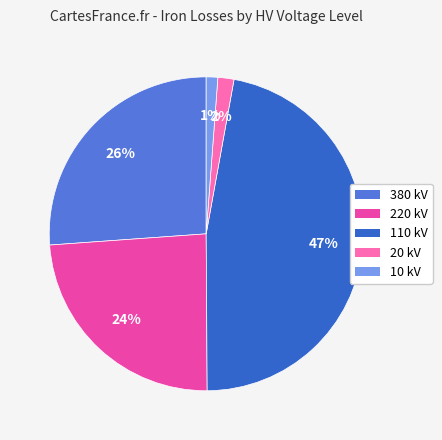

To the nearest percent, what is the difference between the largest and smallest slice percentages?

46%